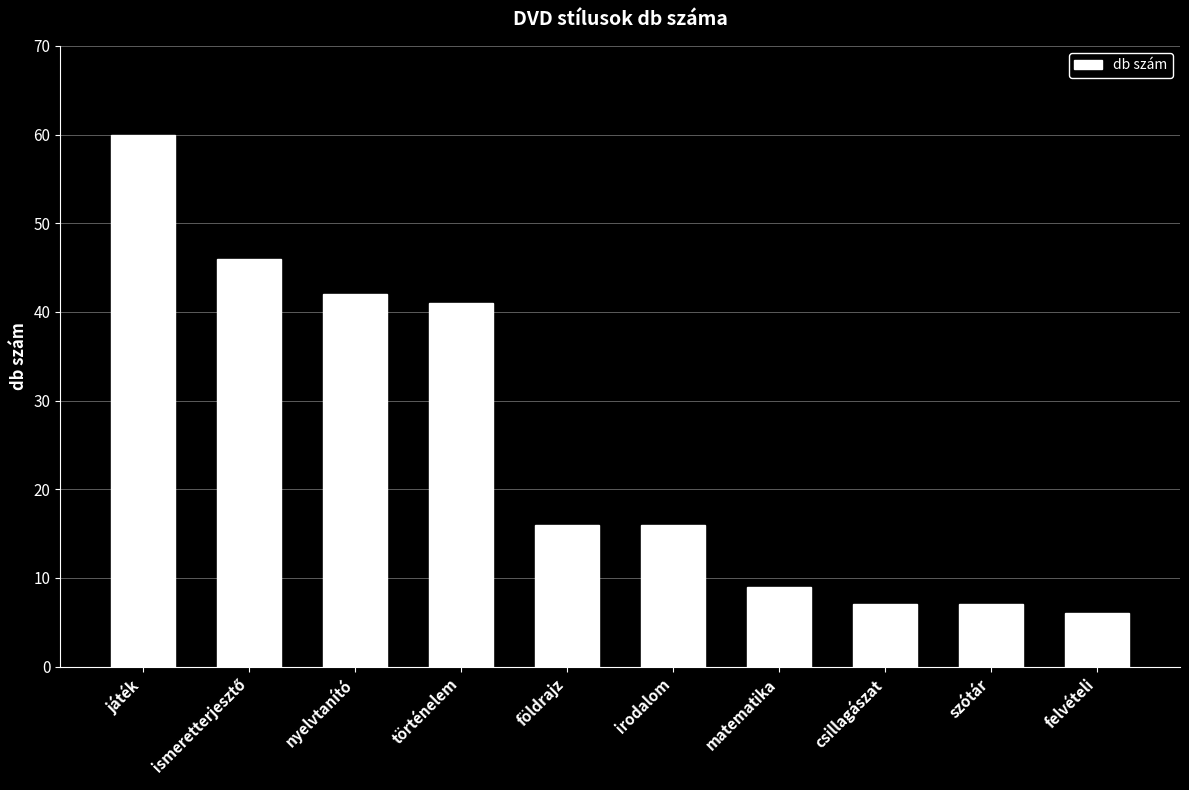

How many series are shown in this chart?

1